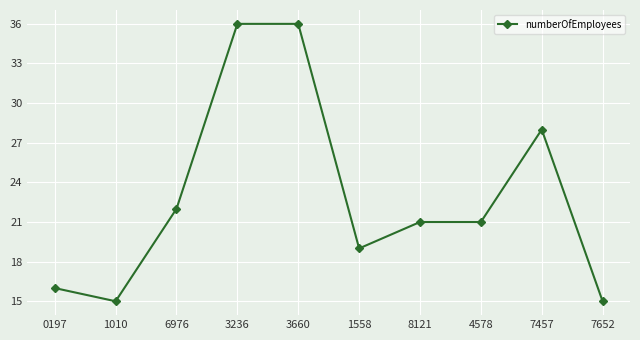

Is it true that the value at 6976 is 22?

True